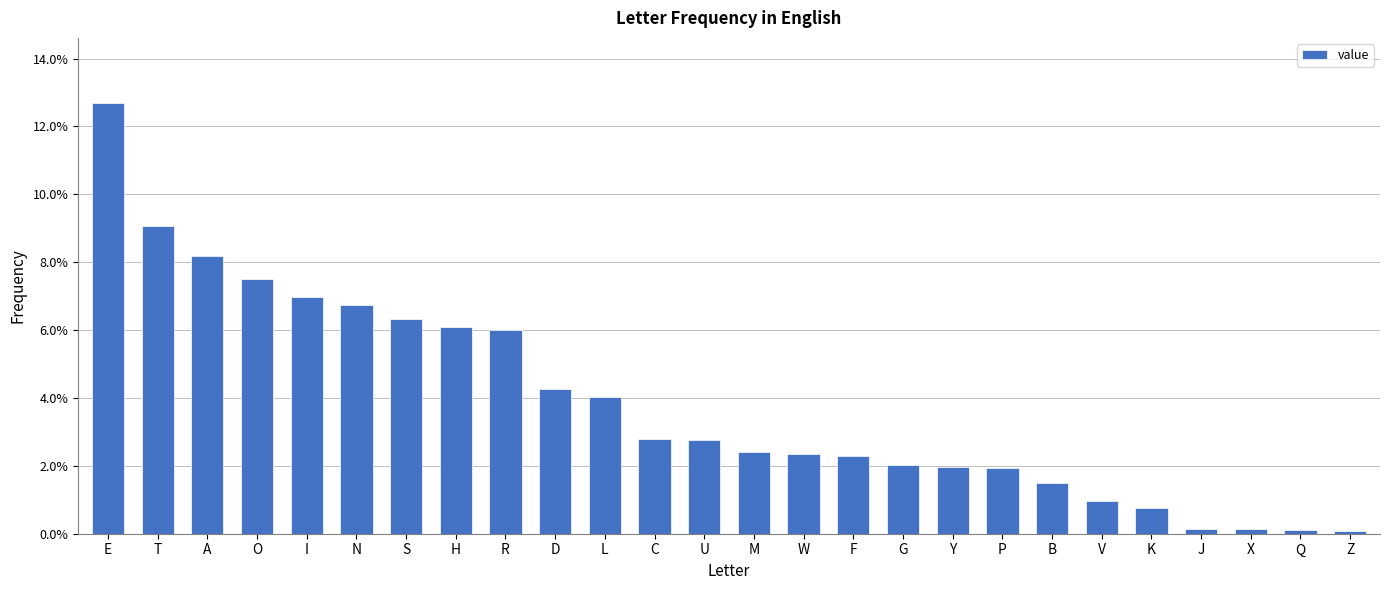

Rank the categories by value from lowest to highest.

Z, Q, X, J, K, V, B, P, Y, G, F, W, M, U, C, L, D, R, H, S, N, I, O, A, T, E